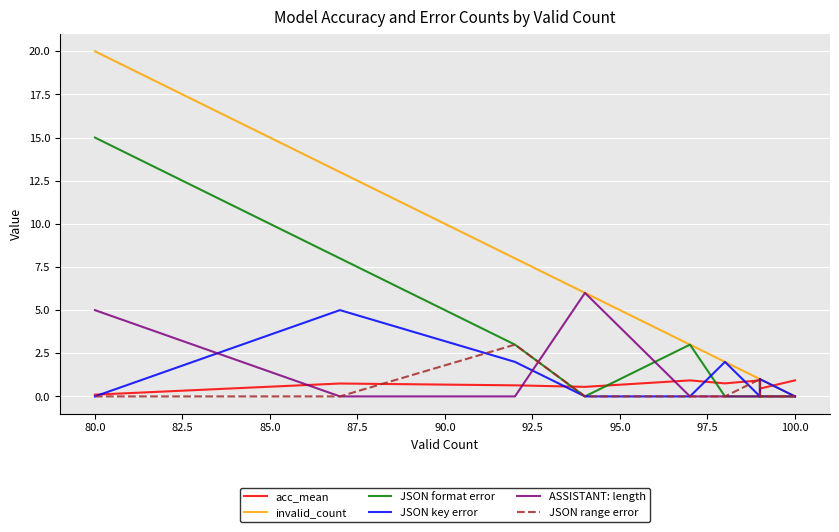

Reading left to right, what are all the values shown in this chart?

acc_mean: 0.1	0.7	0.6	0.6	0.9	0.8	0.9	1.0	0.8	0.5	0.9
invalid_count: 20.0	13.0	8.0	6.0	3.0	2.0	1.0	1.0	1.0	1.0	0.0
JSON format error: 15.0	8.0	3.0	0.0	3.0	0.0	0.0	0.0	1.0	0.0	0.0
JSON key error: 0.0	5.0	2.0	0.0	0.0	2.0	0.0	0.0	0.0	1.0	0.0
ASSISTANT: length: 5.0	0.0	0.0	6.0	0.0	0.0	0.0	1.0	0.0	0.0	0.0
JSON range error: 0.0	0.0	3.0	0.0	0.0	0.0	1.0	0.0	0.0	0.0	0.0